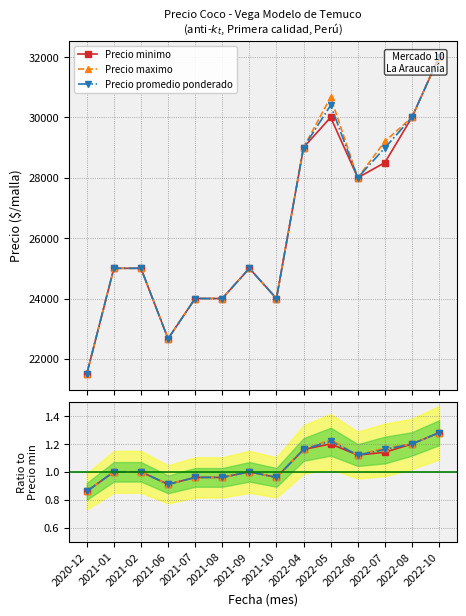

Reading left to right, list all the values displayed in this chart.

Precio minimo: 0.9	1.0	1.0	0.9	1.0	1.0	1.0	1.0	1.2	1.2	1.1	1.1	1.2	1.3
Precio maximo: 0.9	1.0	1.0	0.9	1.0	1.0	1.0	1.0	1.2	1.2	1.1	1.2	1.2	1.3
Precio promedio ponderado: 0.9	1.0	1.0	0.9	1.0	1.0	1.0	1.0	1.2	1.2	1.1	1.2	1.2	1.3